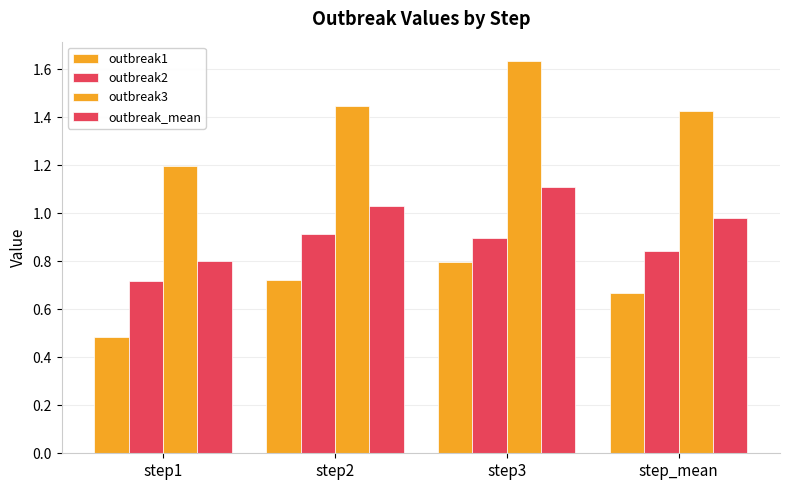

Are the bars horizontal?

No